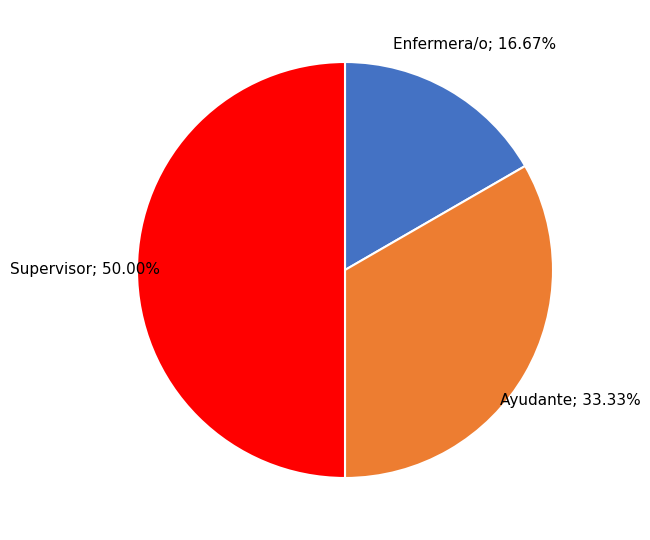

Rank the categories by value from lowest to highest.

Enfermera/o, Ayudante, Supervisor